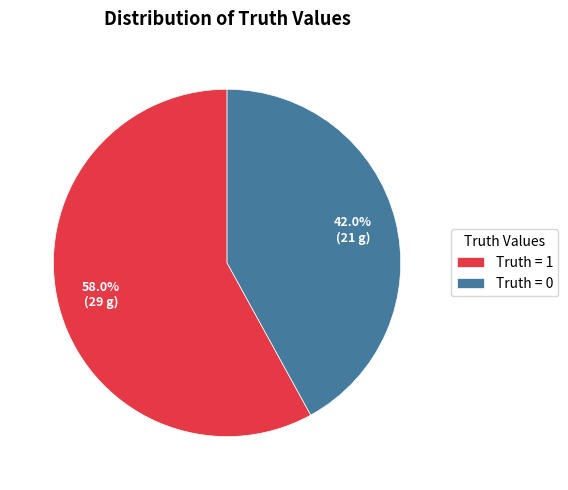

How many slices are in this pie chart?

2